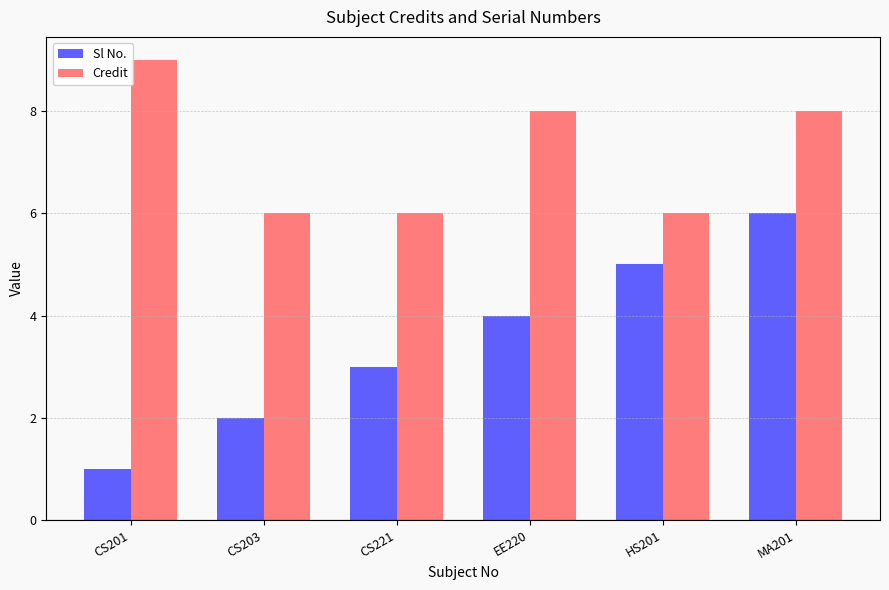

What is the difference between the maximum and second lowest values in the Sl No. series?

4